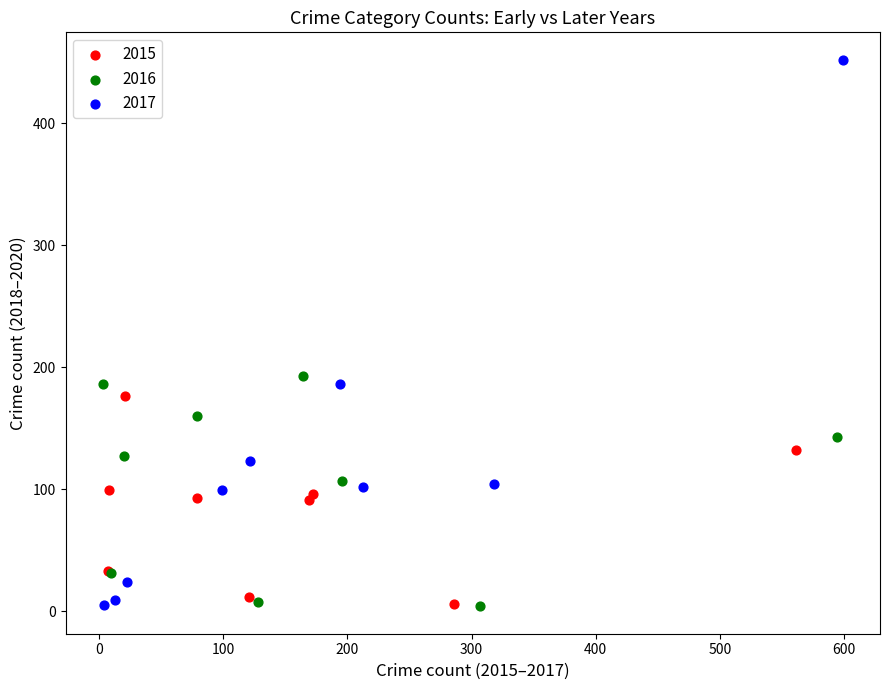

Which series has the largest Y range (max minus min)?

2017